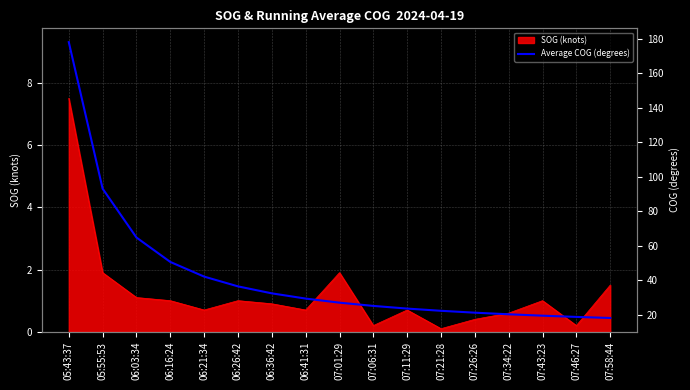

What is the approximate value at 07:26:26?

21.1